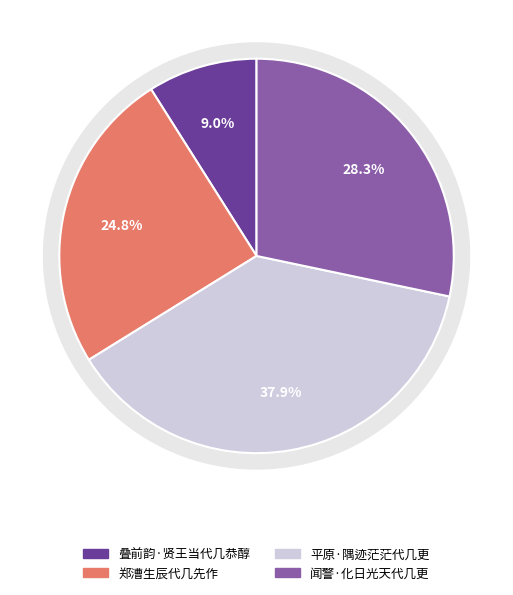

How many segments does this pie chart have?

4